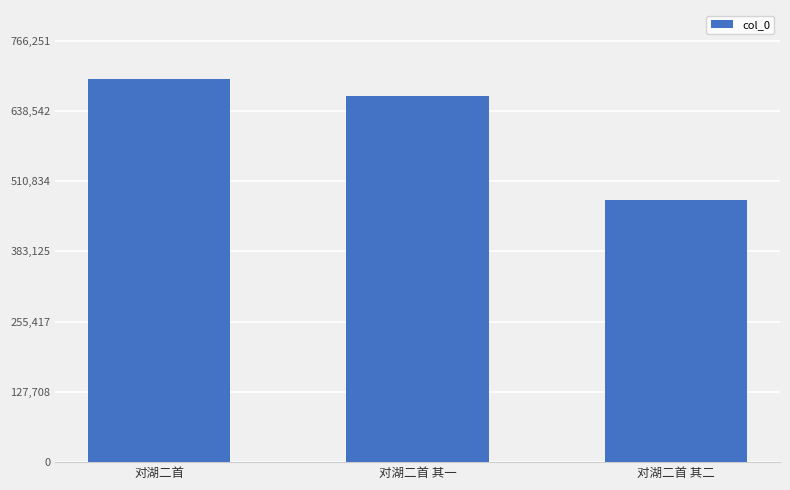

How many bars are there in total?

3